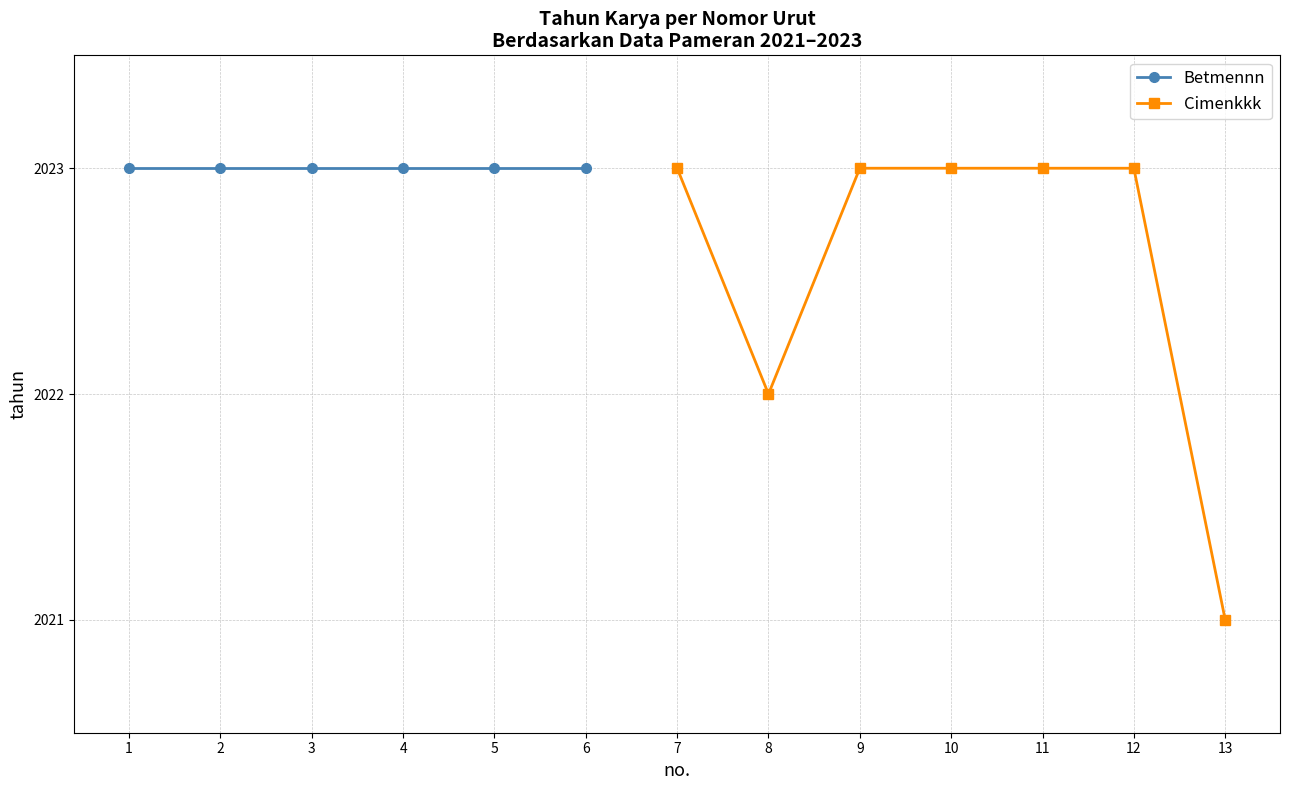

True or false: Cimenkkk has a value of 1351 at 7.

False